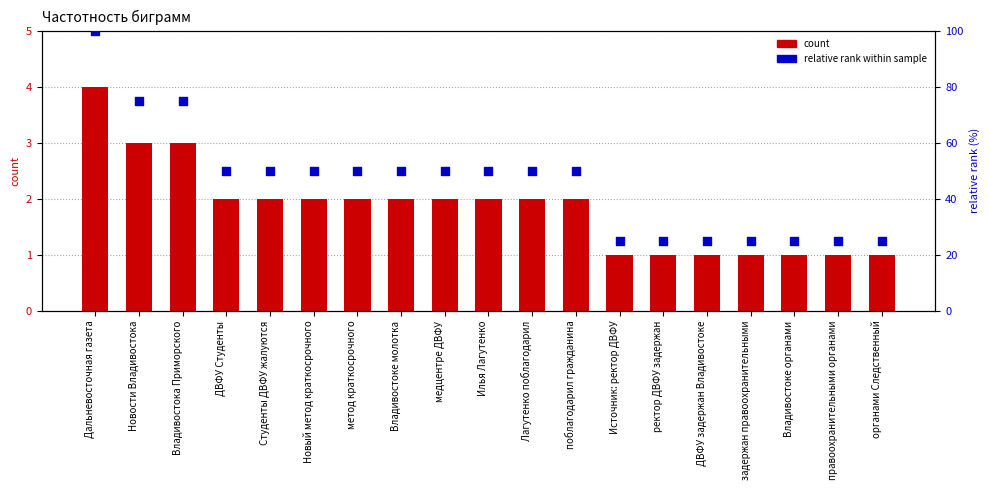

Which series has the largest total across all categories?

relative rank within sample